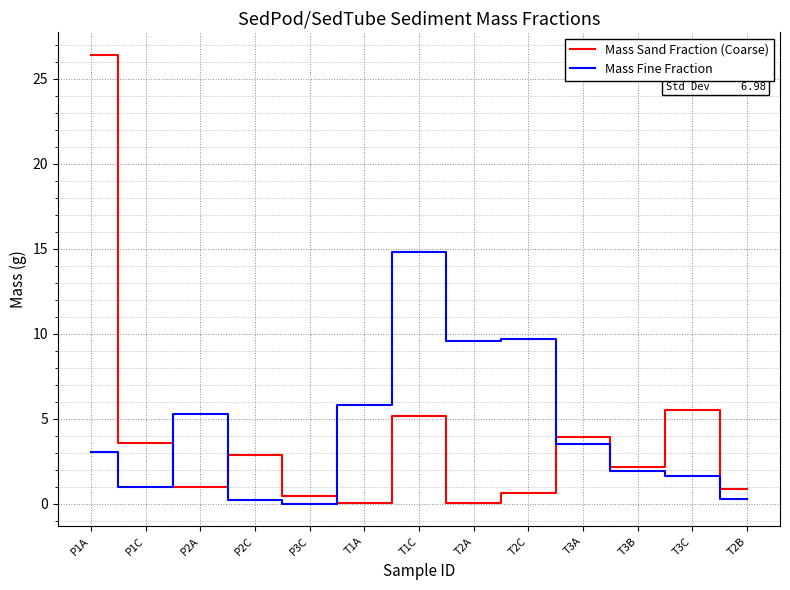

At which category does the chart reach its peak across all series?

P1A